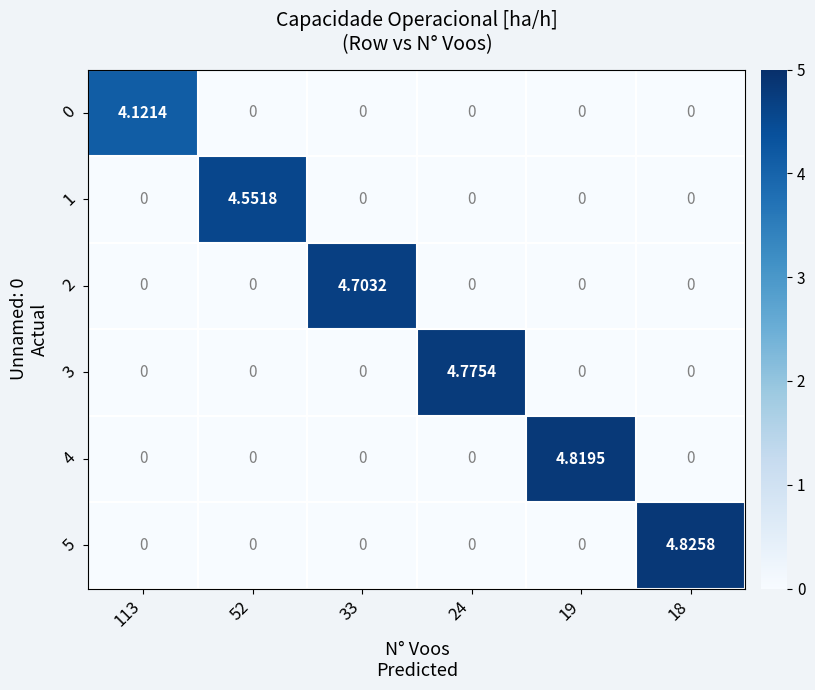

How many series are shown in this chart?

6